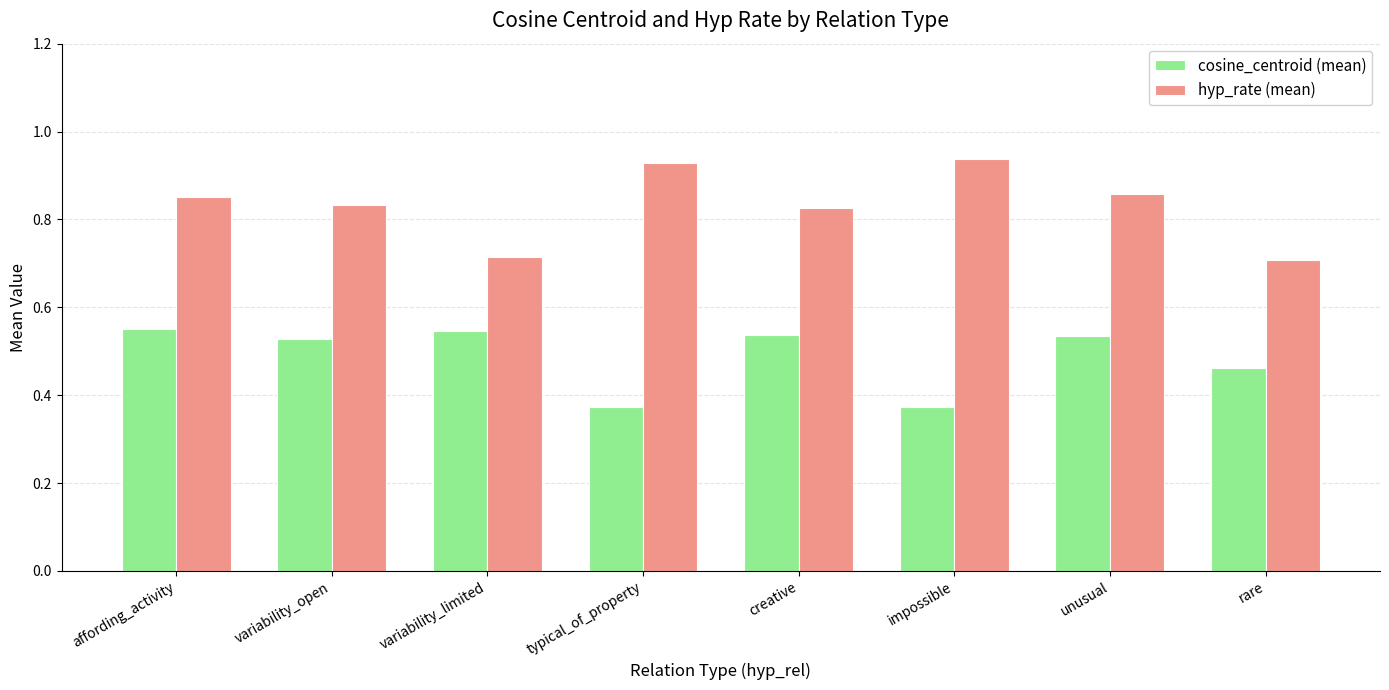

What is the label of the 3rd bar from the right?

impossible